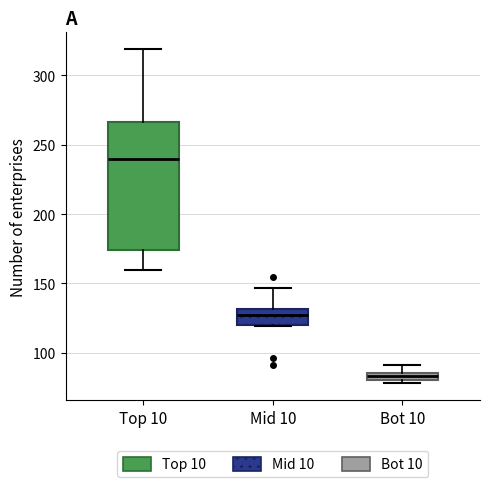

Which box has the lowest median line?

Bot 10